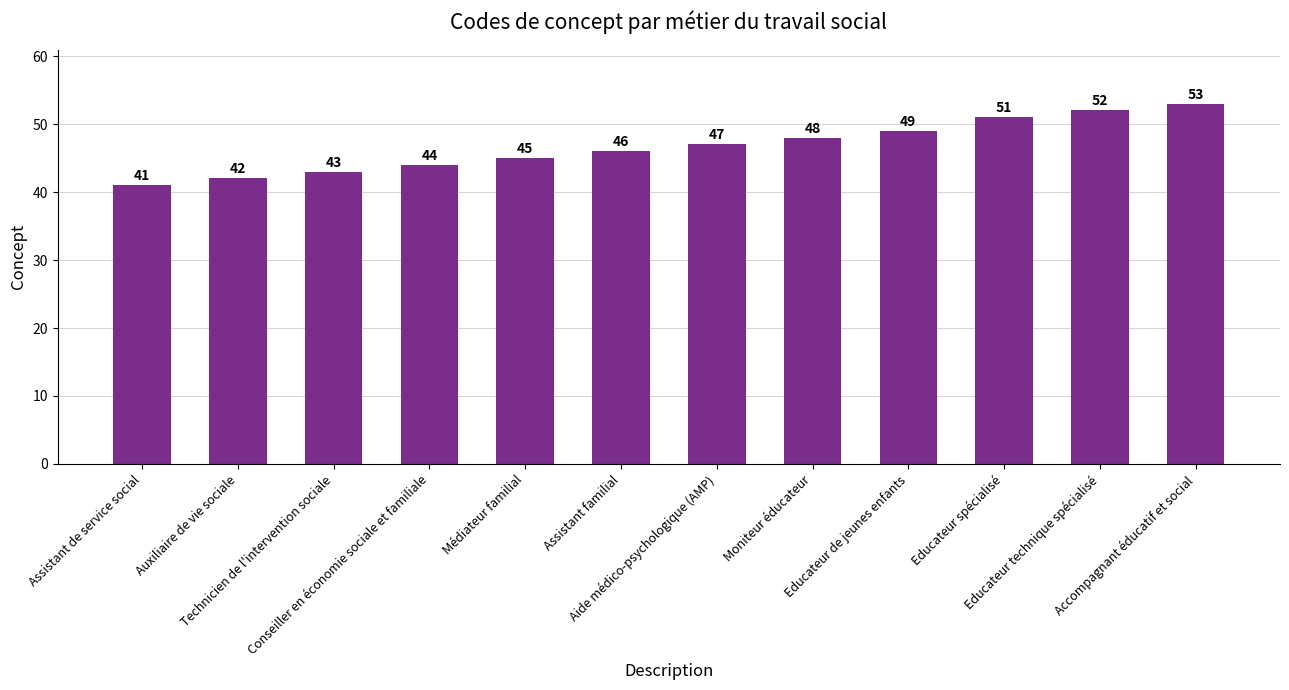

Rank the categories by value from lowest to highest.

Assistant de service social, Auxiliaire de vie sociale, Technicien de l'intervention sociale, Conseiller en économie sociale et familiale, Médiateur familial, Assistant familial, Aide médico-psychologique (AMP), Moniteur éducateur, Educateur de jeunes enfants, Educateur spécialisé, Educateur technique spécialisé, Accompagnant éducatif et social